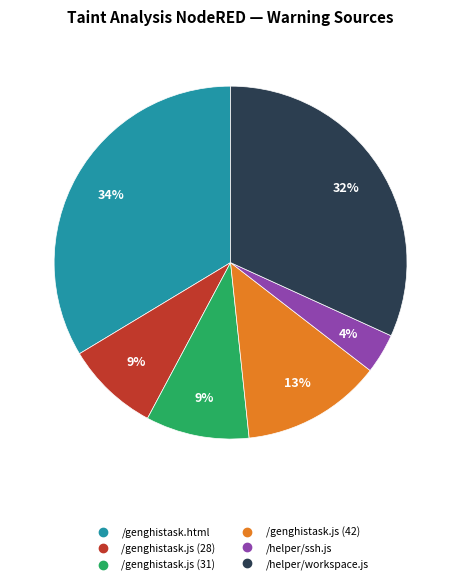

What percentage is the /helper/ssh.js slice, to the nearest percent?

4%